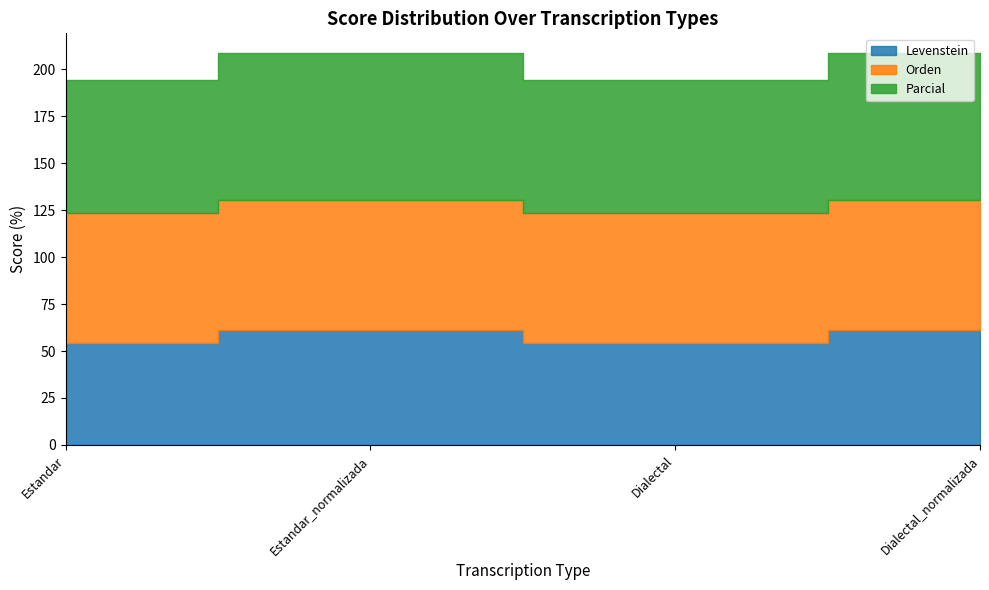

At which label is Levenstein closest to 57?

Estandar